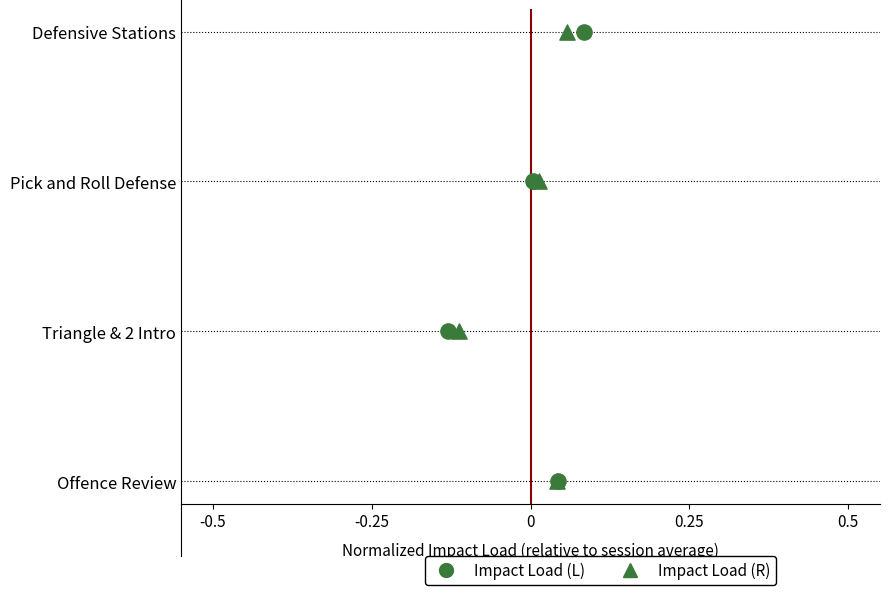

Which series has the largest total across all categories?

Impact Load (L)